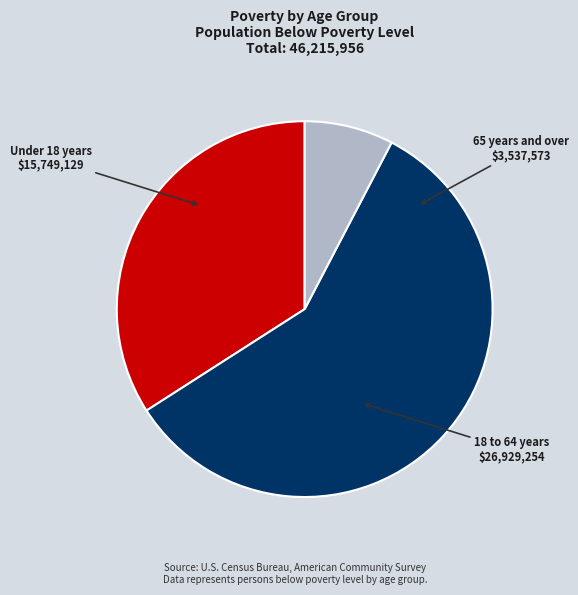

Is there any slice that represents more than half of the pie?

Yes